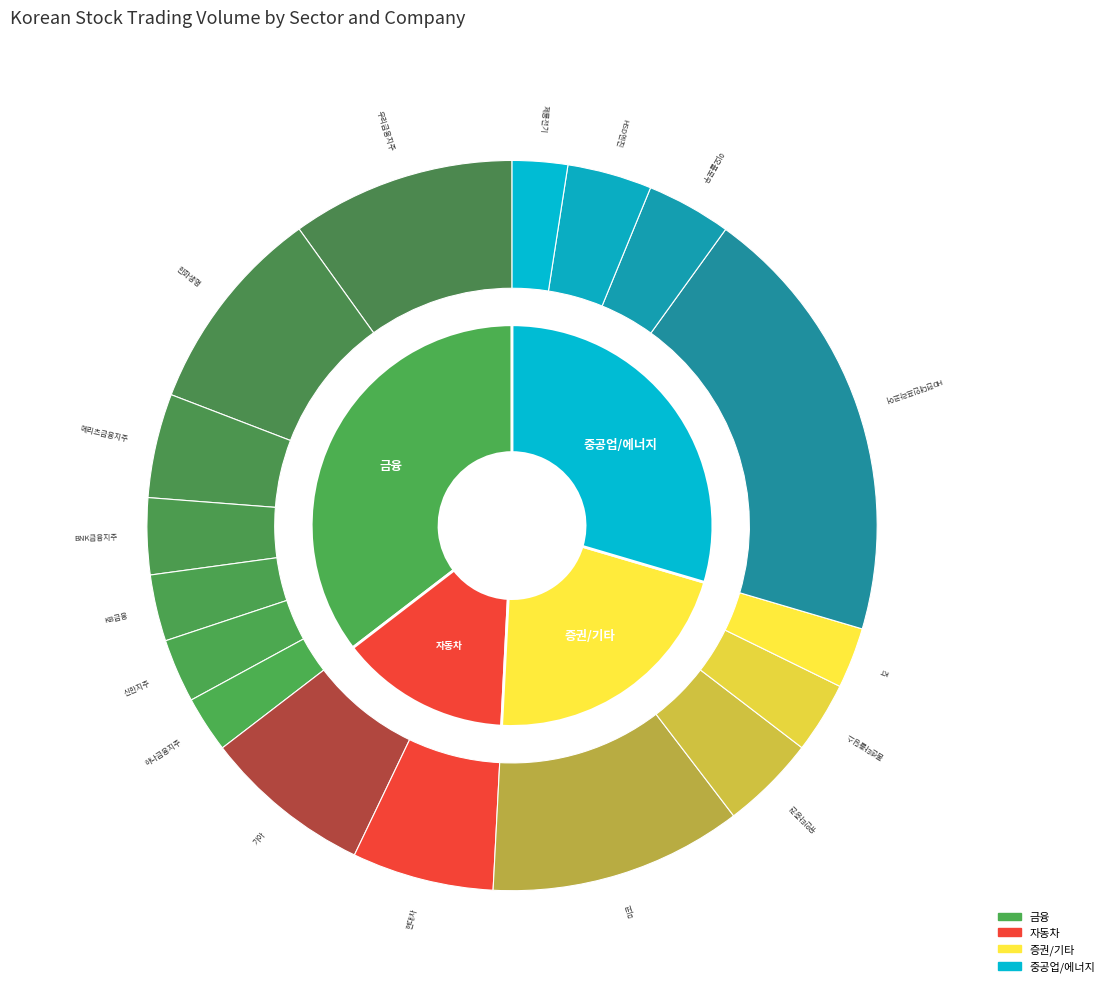

To the nearest percent, what is the combined percentage of BNK금융지주 and 이오플로우?

7%